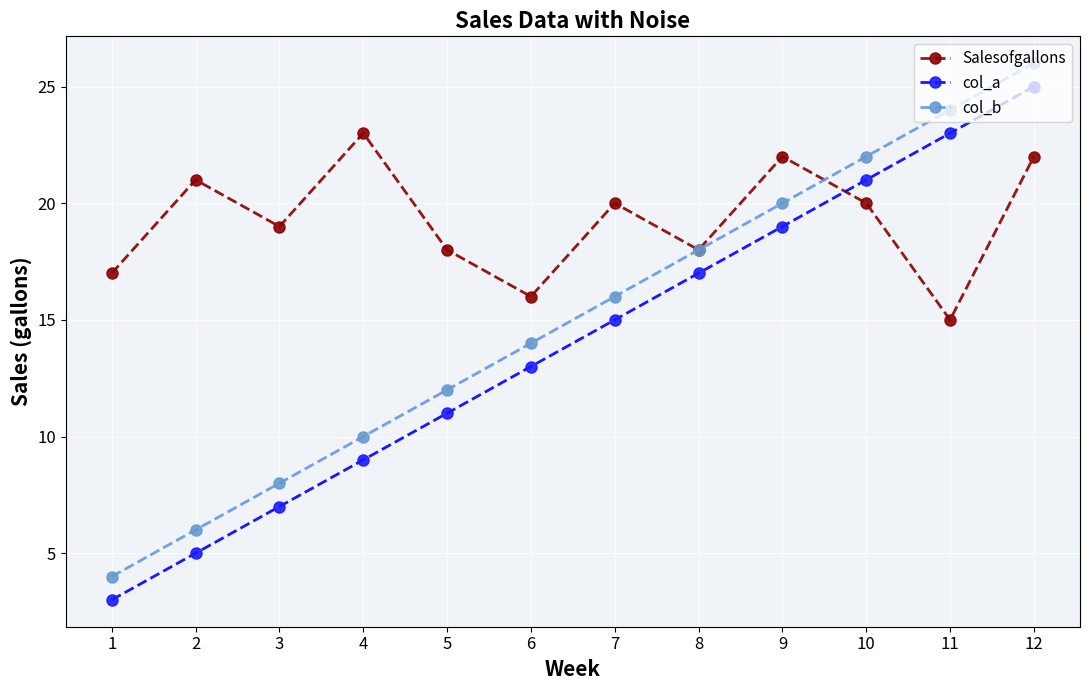

What is the sum of the Salesofgallons values at 11 and 7?

35